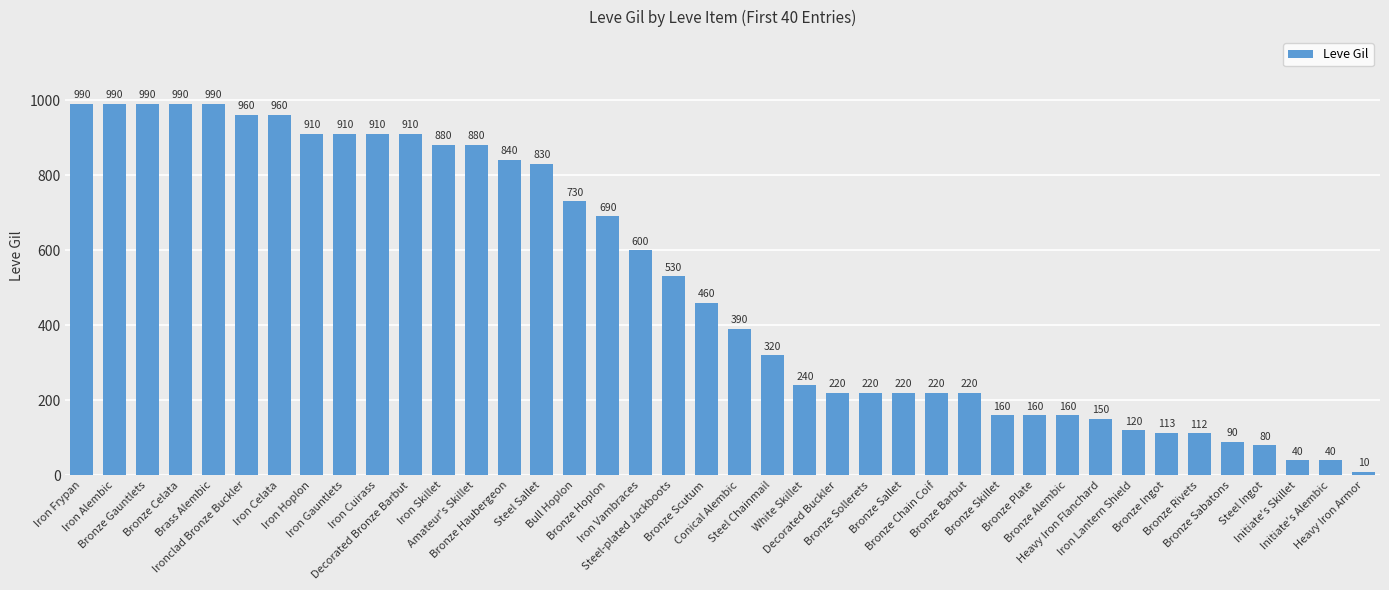

What is the change in value from Bull Hoplon to Bronze Sollerets?

-510